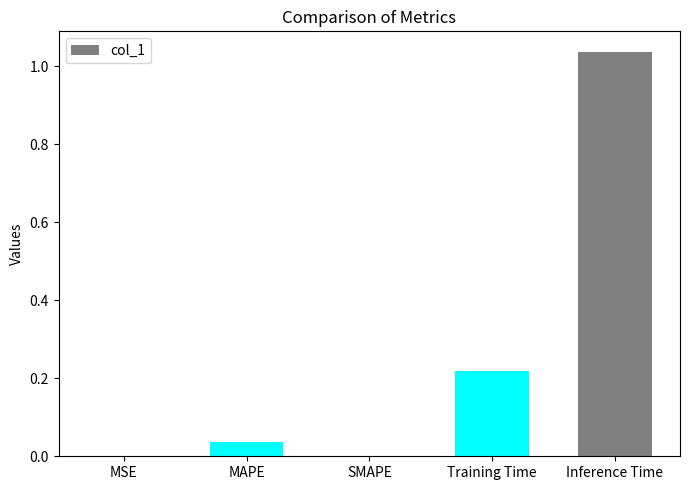

True or false: the data shows 1.5 at Inference Time.

False